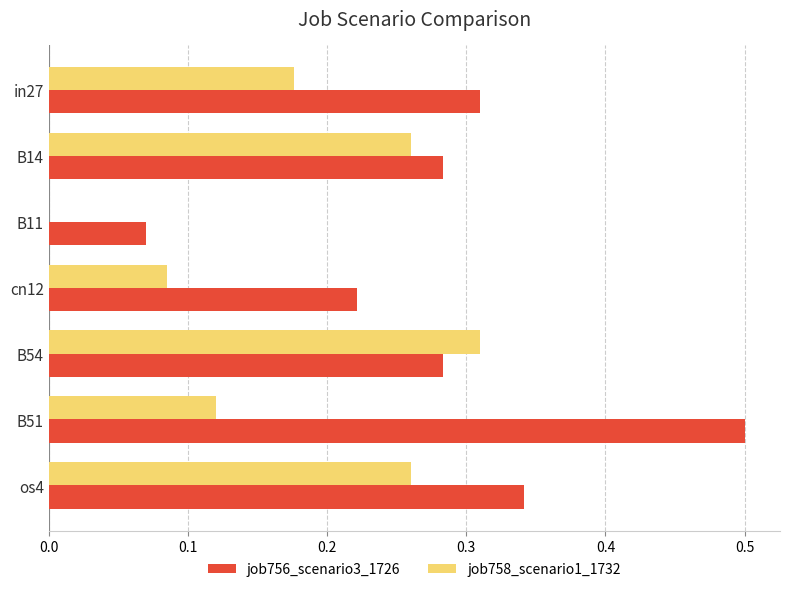

Between B11 and cn12, which series saw the biggest shift?

job756_scenario3_1726